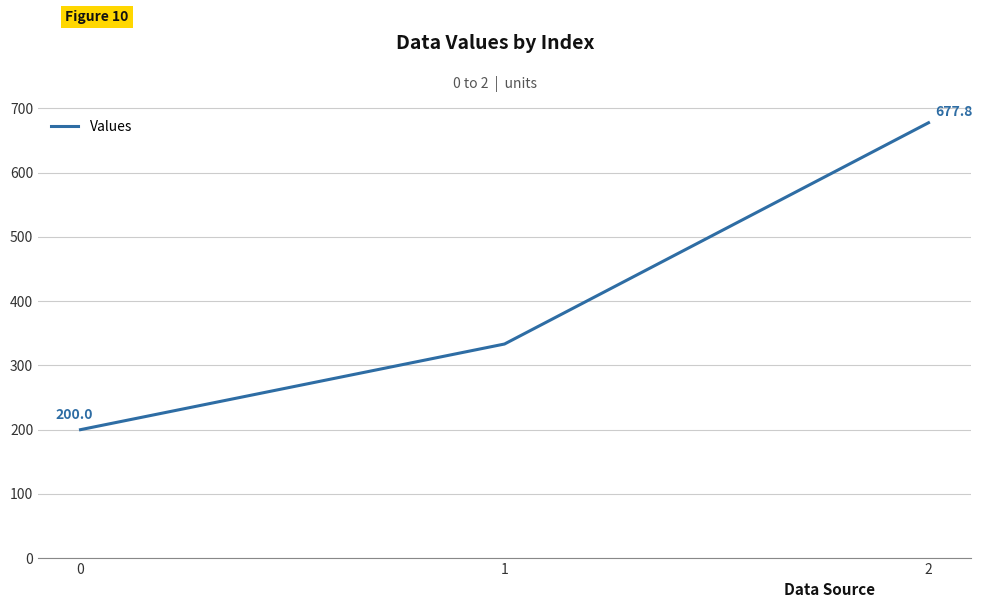

What is the greatest value displayed?

677.8